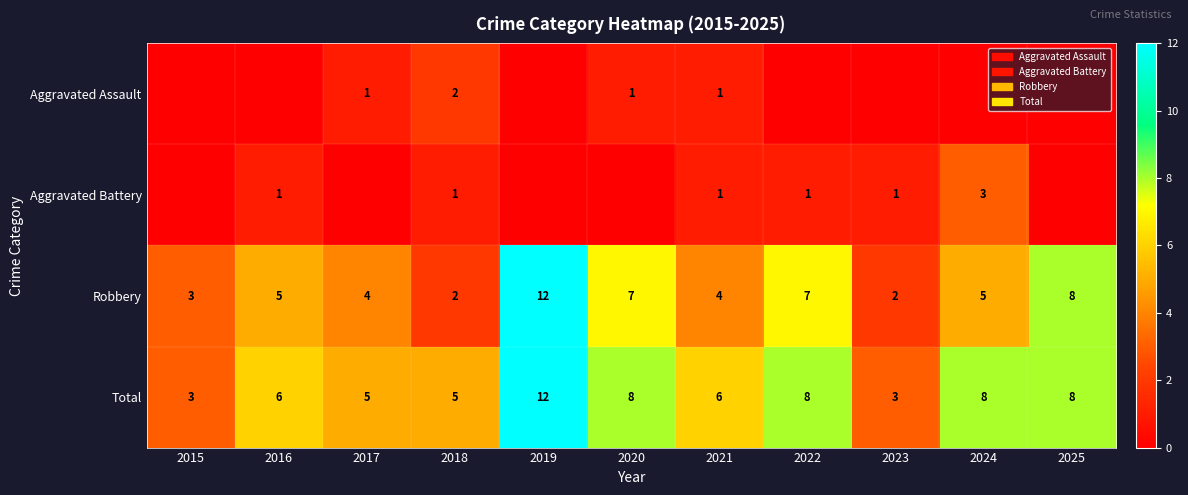

What is the minimum value for Robbery?

2